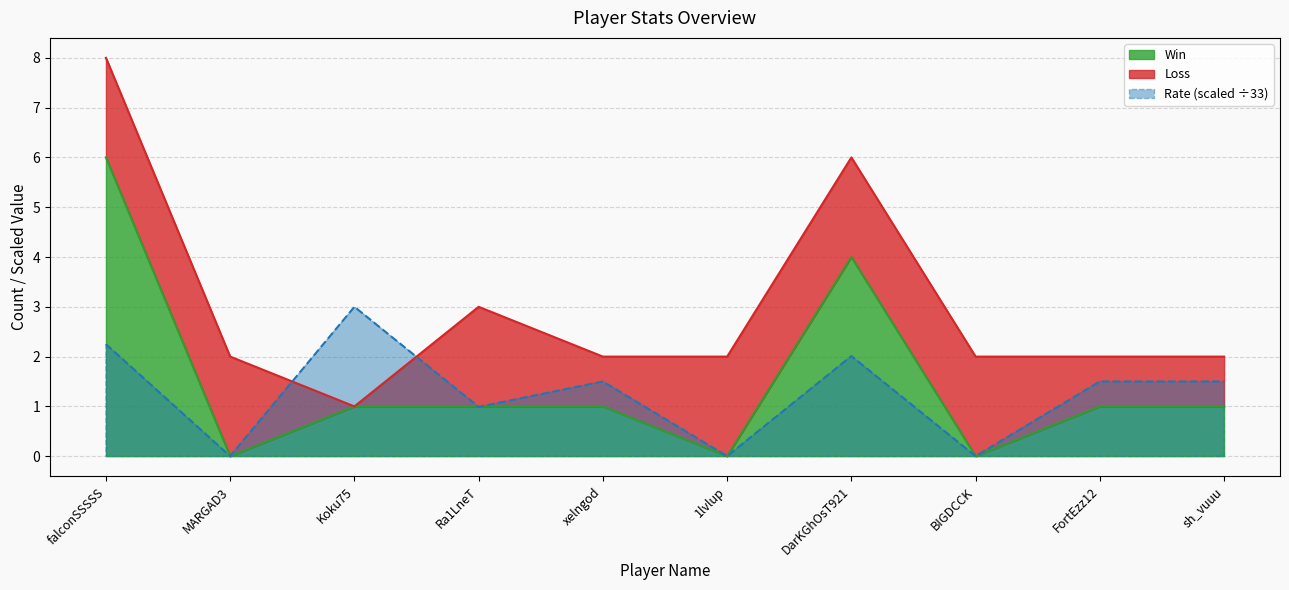

Is it true that Win equals 1.0 at Koku75?

True